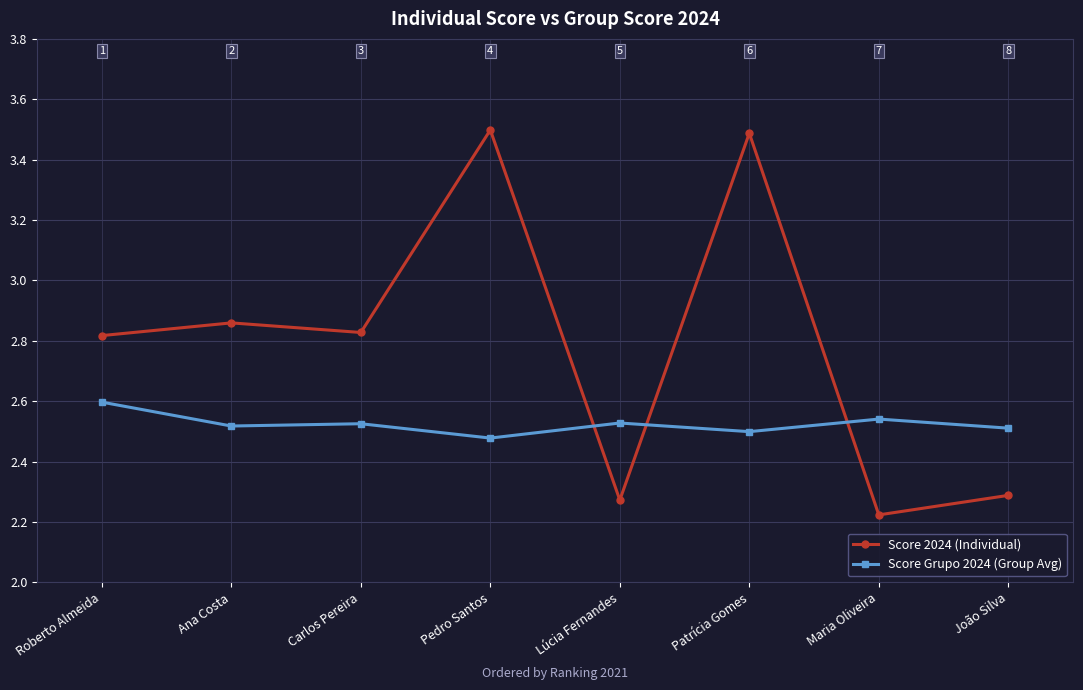

What is the highest value of the Score 2024 (Individual) series?

3.5